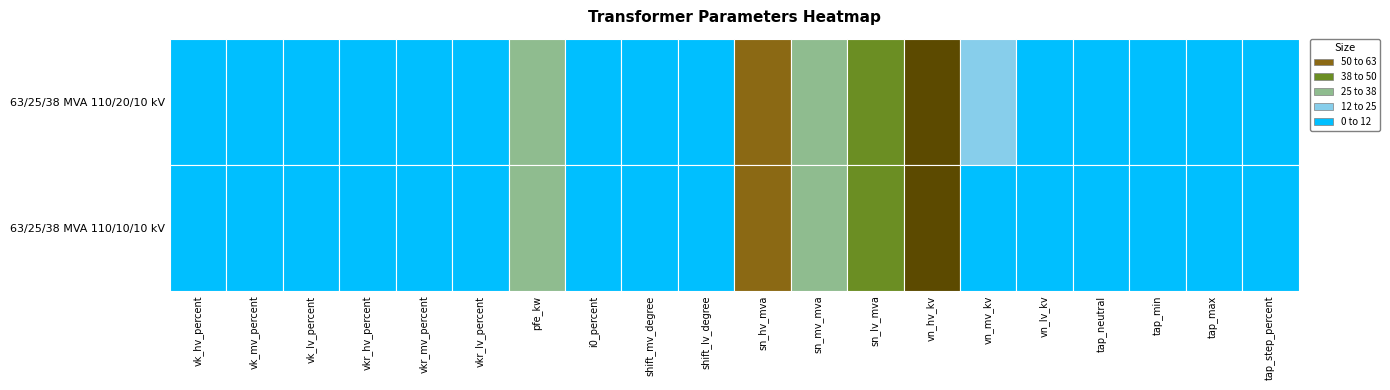

What is the smallest value displayed?

-10.0